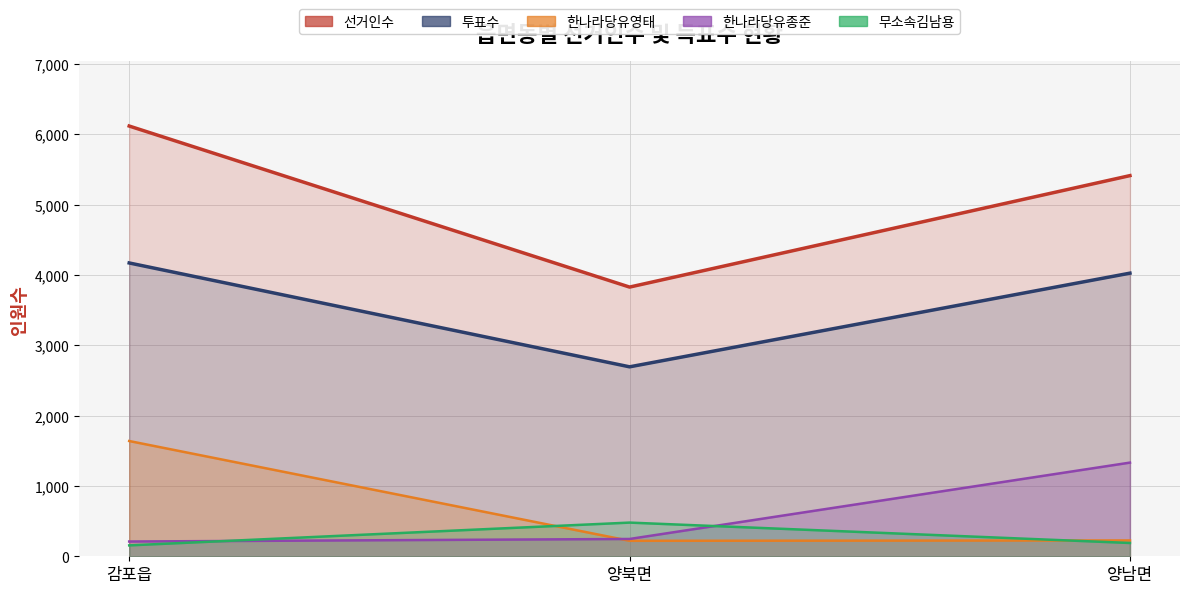

At which label is 투표수 closest to 3432?

양남면